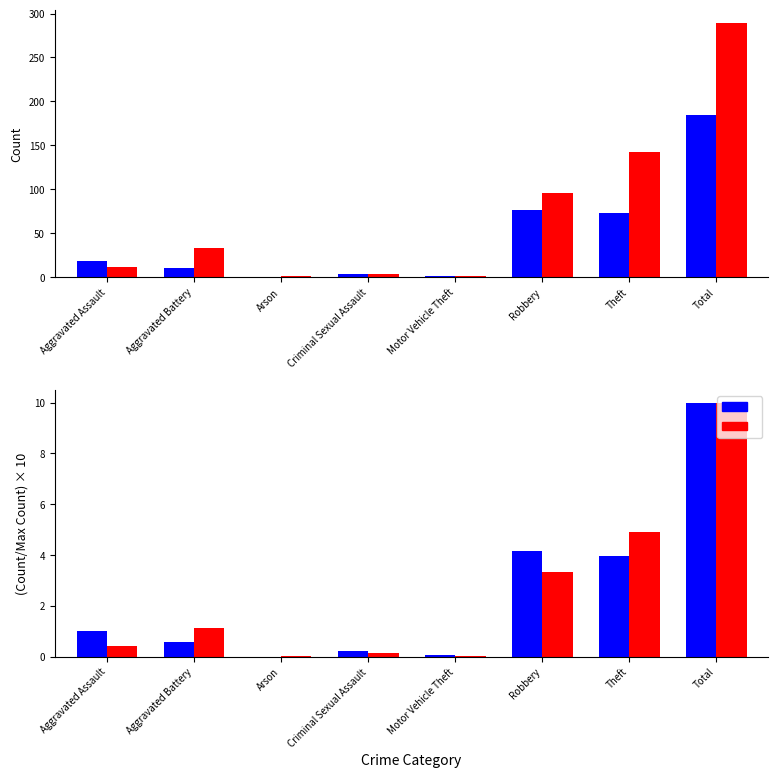

Is it true that 2022 equals 2 at Criminal Sexual Assault?

False